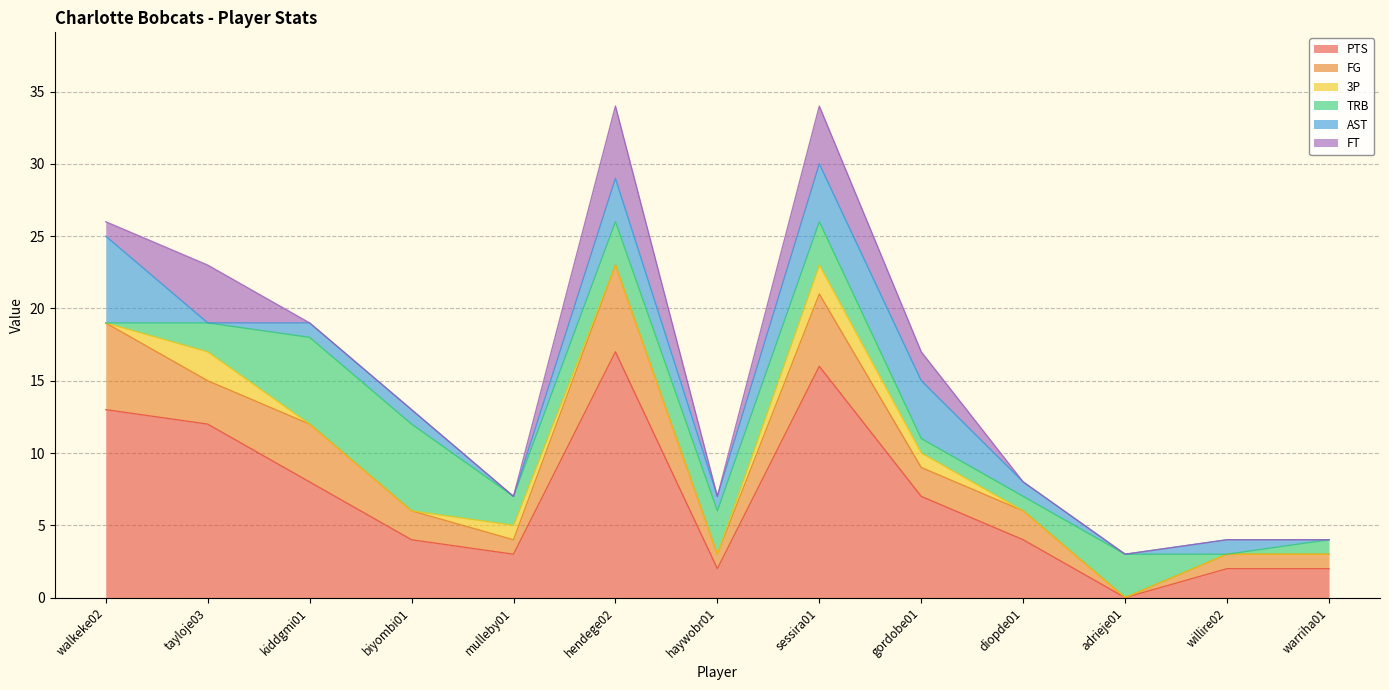

Rank the series at biyombi01 from highest to lowest value.

TRB, PTS, FG, AST, 3P, FT